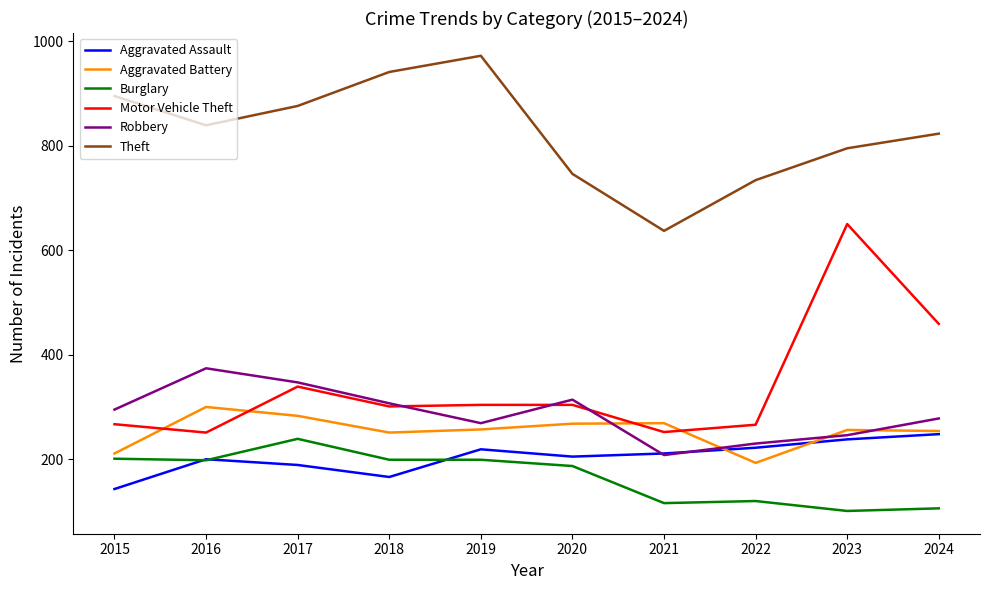

What is the minimum value shown in the chart?

101